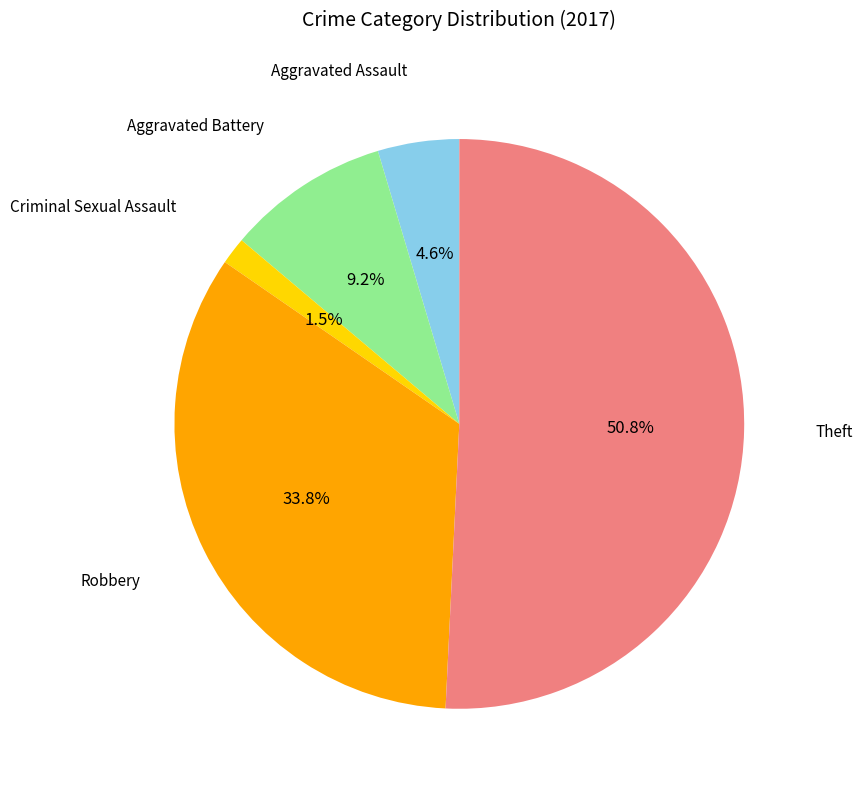

Is there a majority slice in this chart?

Yes